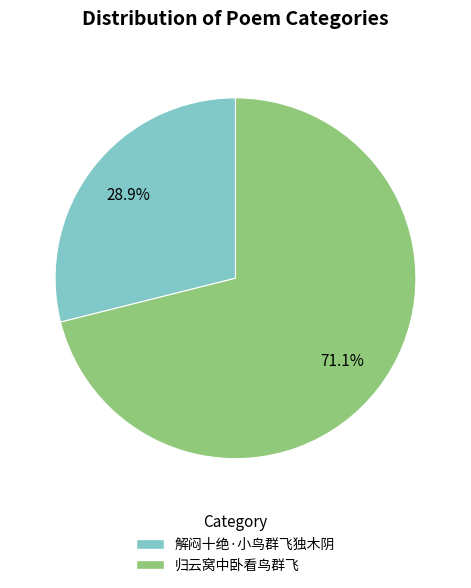

Is the sum of 解闷十绝·小鸟群飞独木阴 and 归云窝中卧看鸟群飞 greater than half?

Yes